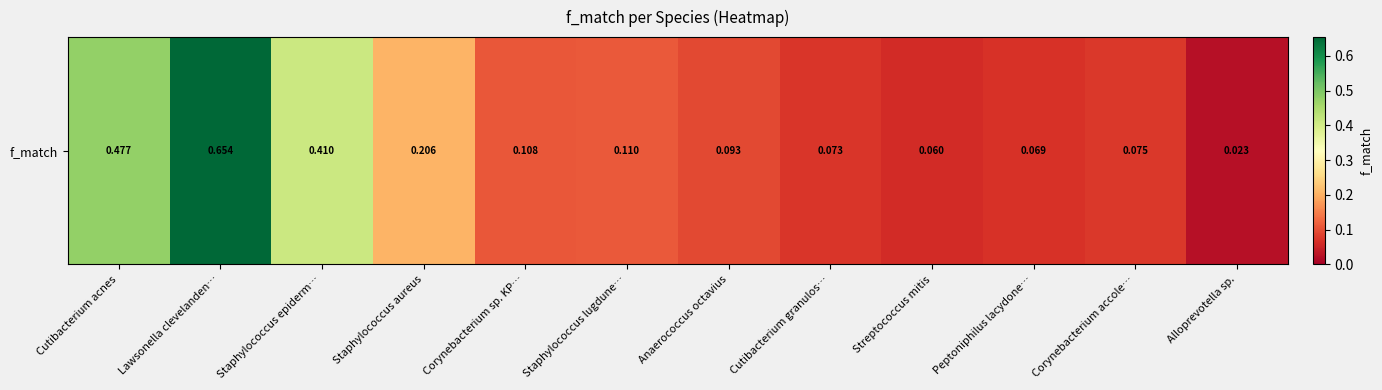

List the labels in order of value, smallest first.

Alloprevotella sp., Streptococcus mitis, Peptoniphilus lacydone…, Cutibacterium granulos…, Corynebacterium accole…, Anaerococcus octavius, Corynebacterium sp. KP…, Staphylococcus lugdune…, Staphylococcus aureus, Staphylococcus epiderm…, Cutibacterium acnes, Lawsonella clevelanden…